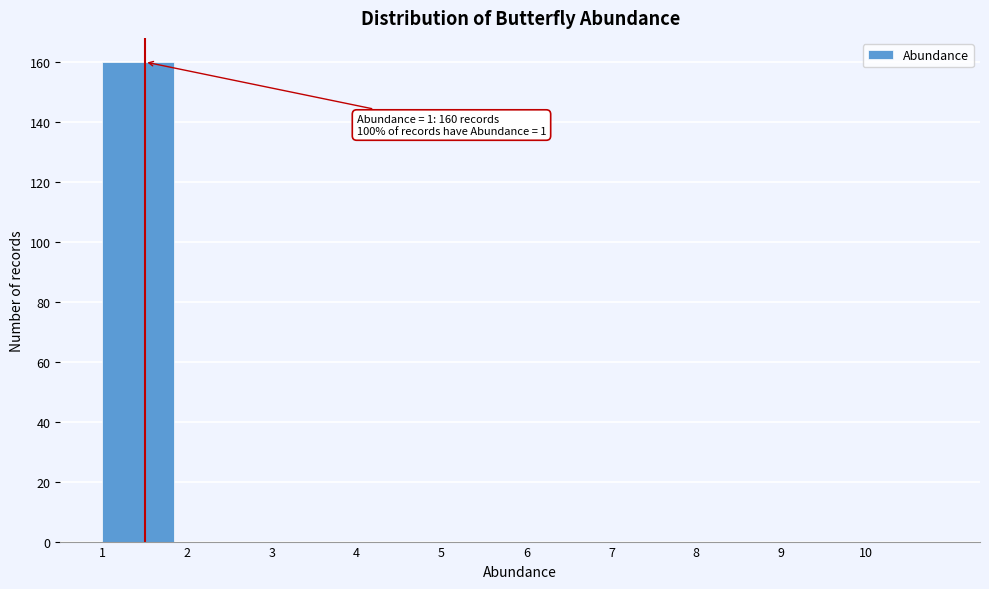

Over which range of the x-axis is the bar tallest?

1 to 2